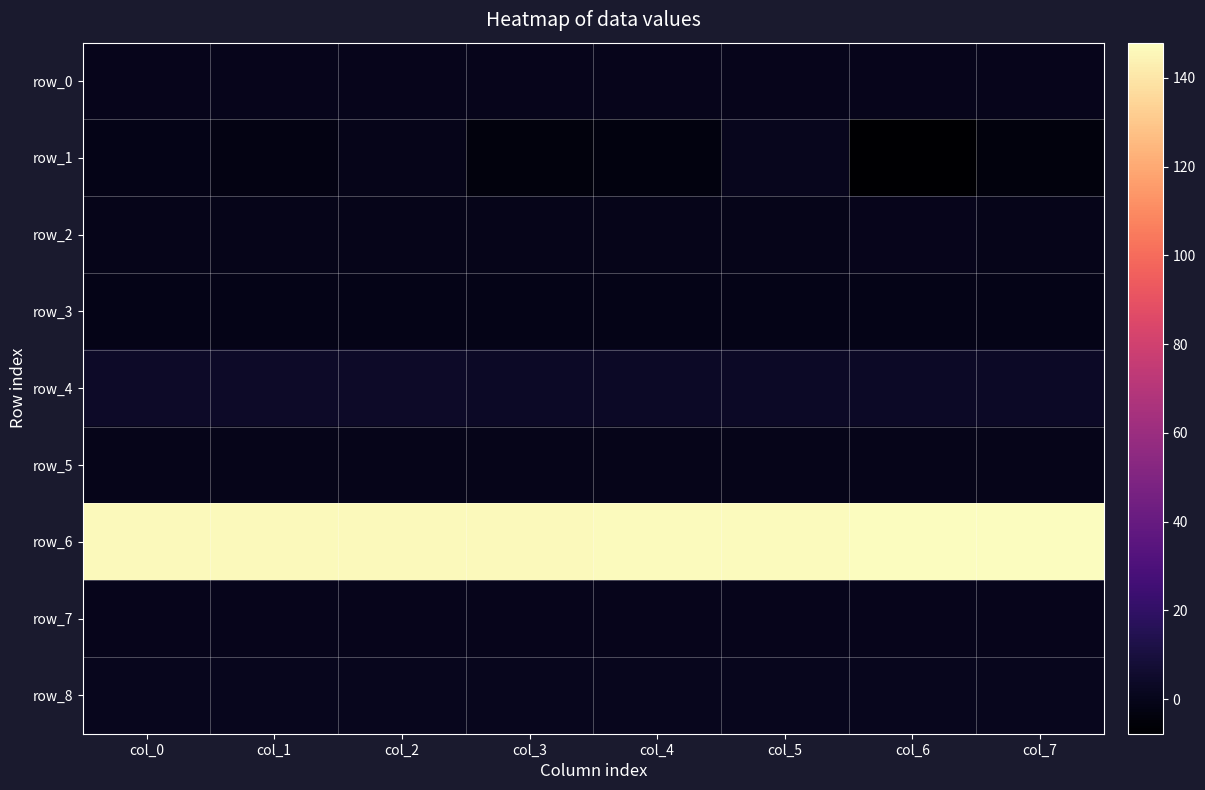

Is the value of row_3 at col_7 greater than the value of row_8 at col_1?

No